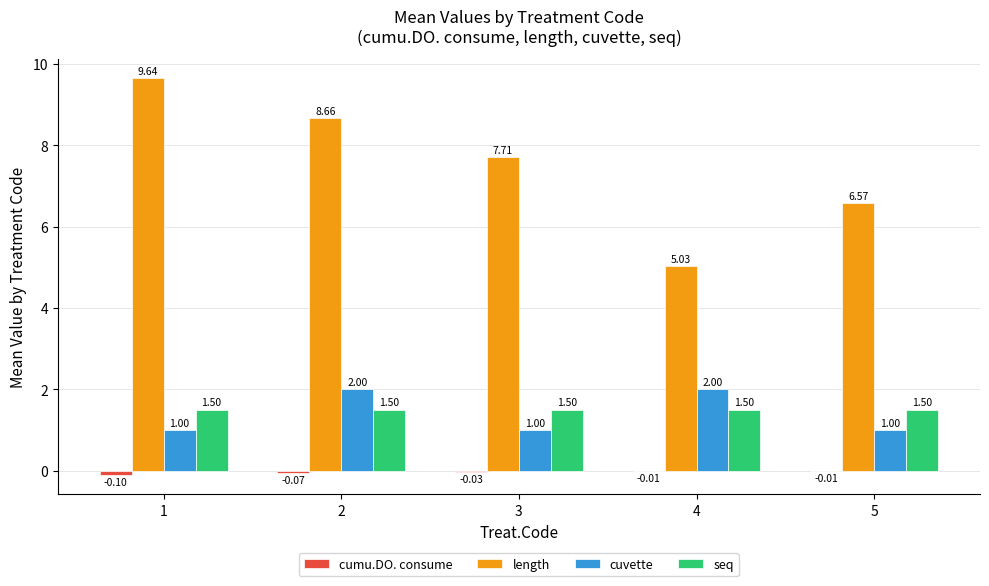

What is the sum of the seq values at 3 and 5?

3.0